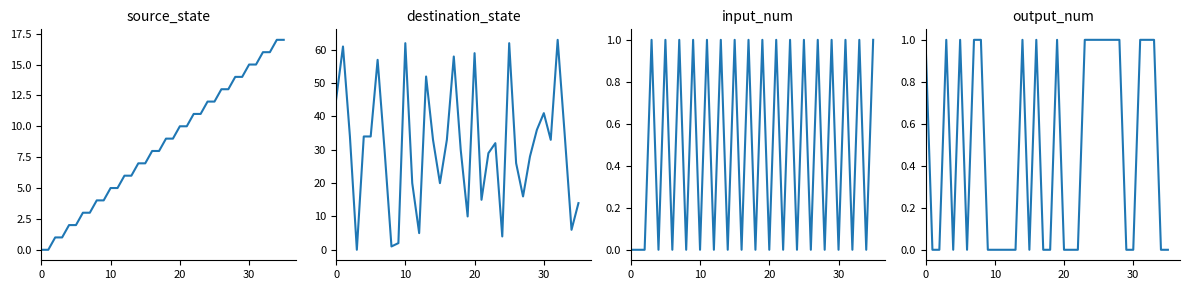

Which has a higher value, 32 or 30?

32